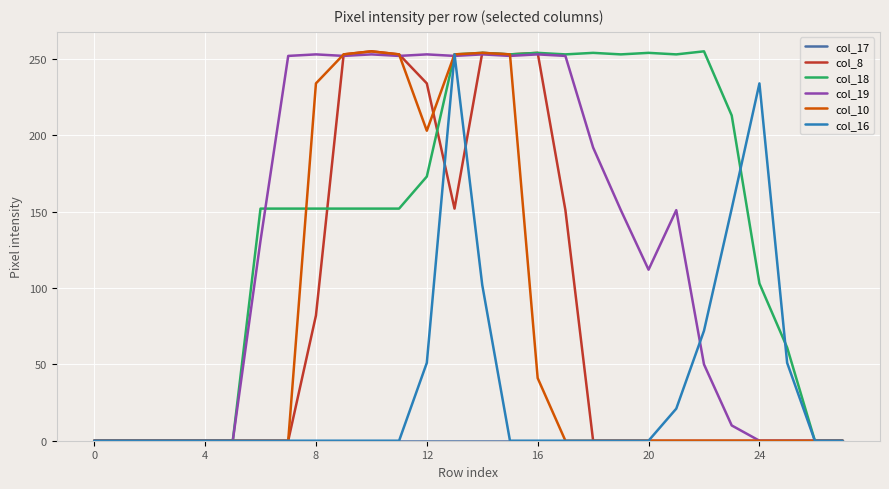

Is this an area chart (filled region under the line)?

No